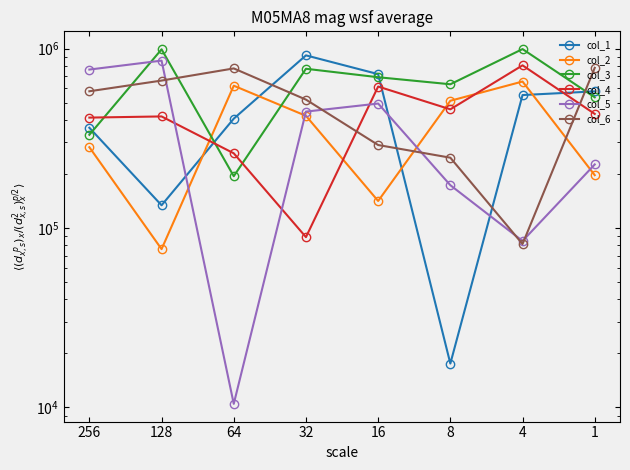

How many interior local peaks does the col_6 series have?

1